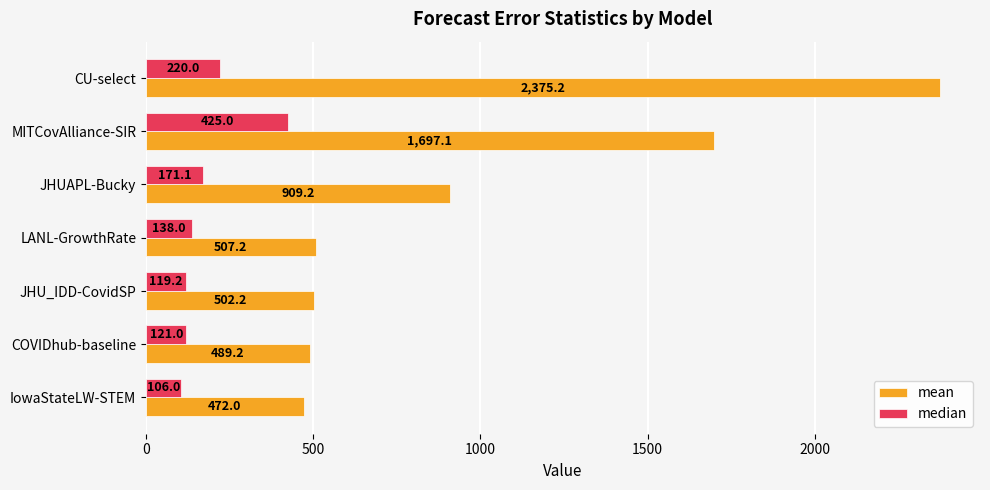

The median series shows 138.0 at LANL-GrowthRate. True or false?

True